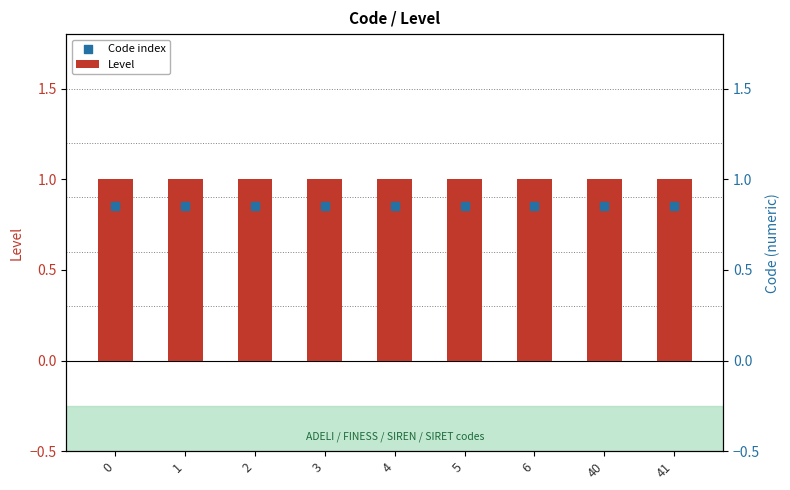

Is the value of Code index at 41 greater than the value of Level at 5?

No